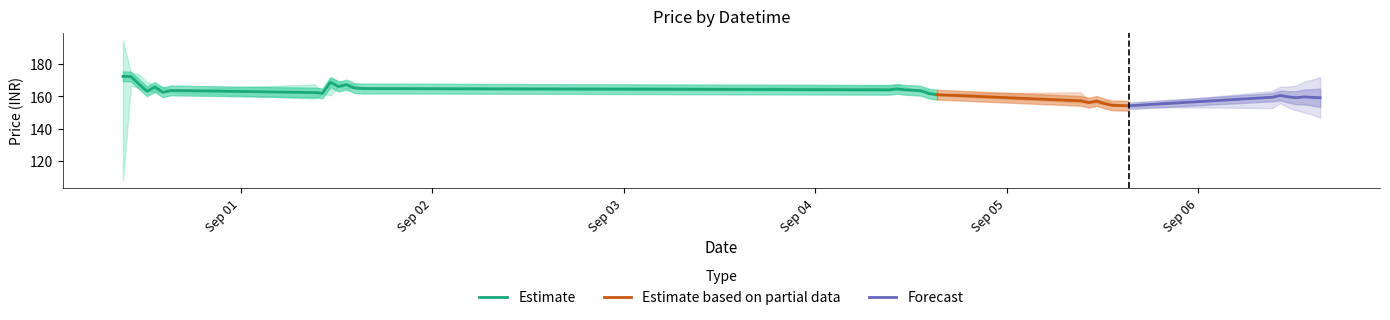

What is the maximum value for Estimate?

172.3